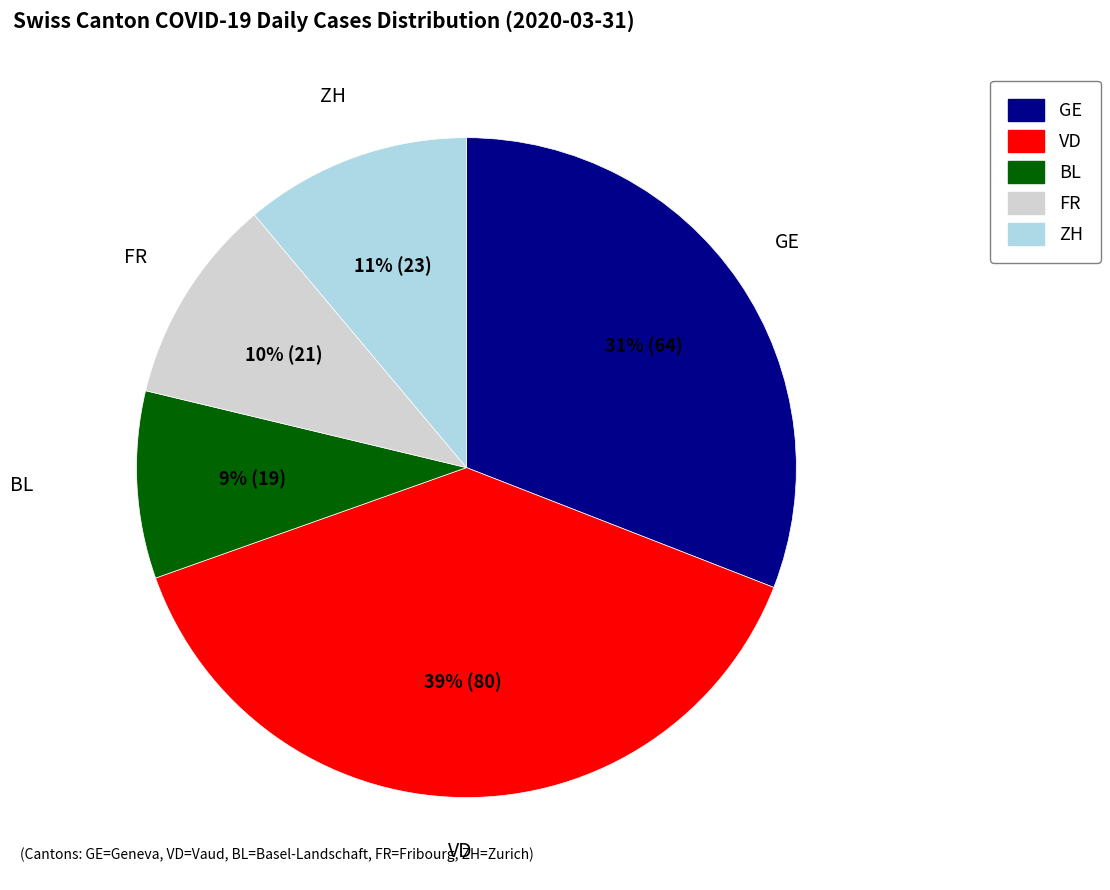

Is there any slice that represents more than half of the pie?

No